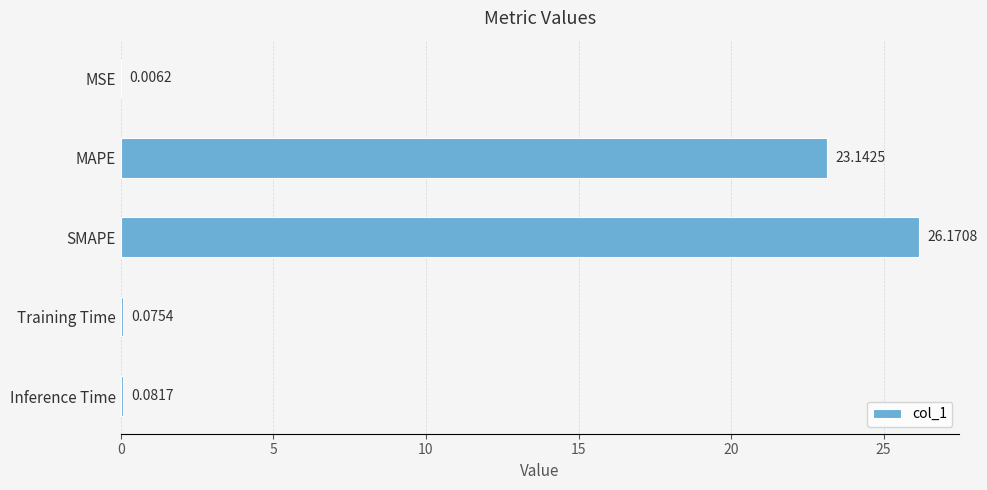

What is the sum of all values?

49.5